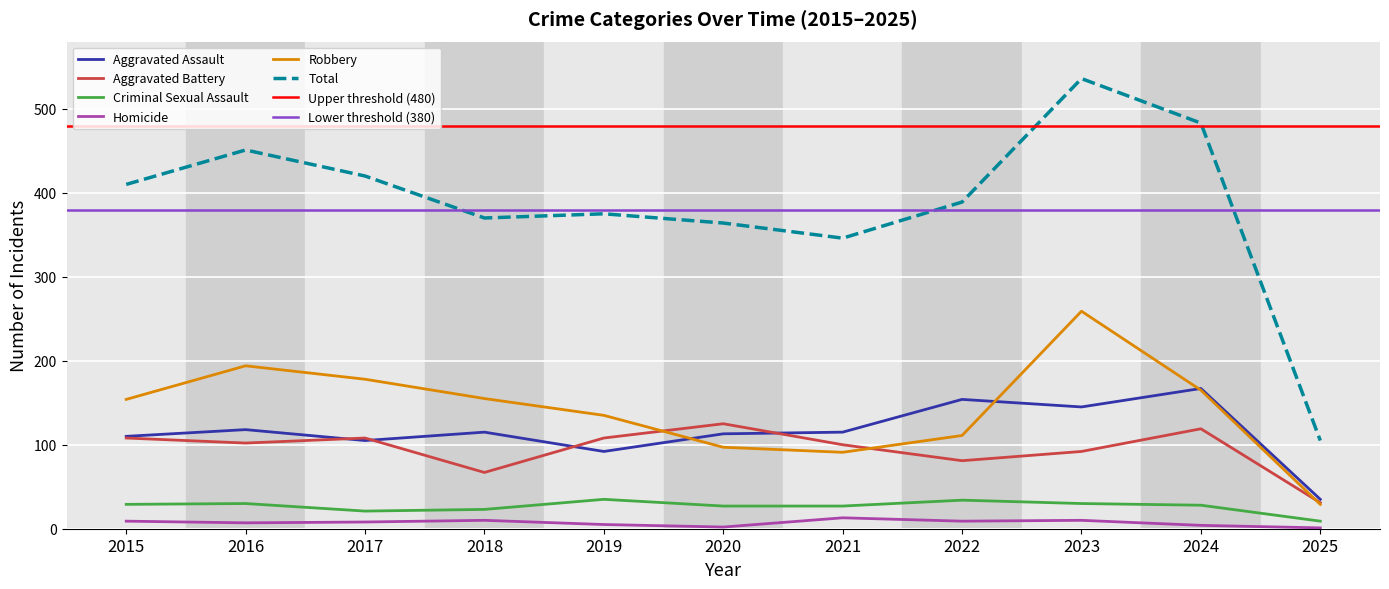

What is the difference between the maximum and second lowest values in the Homicide series?

11